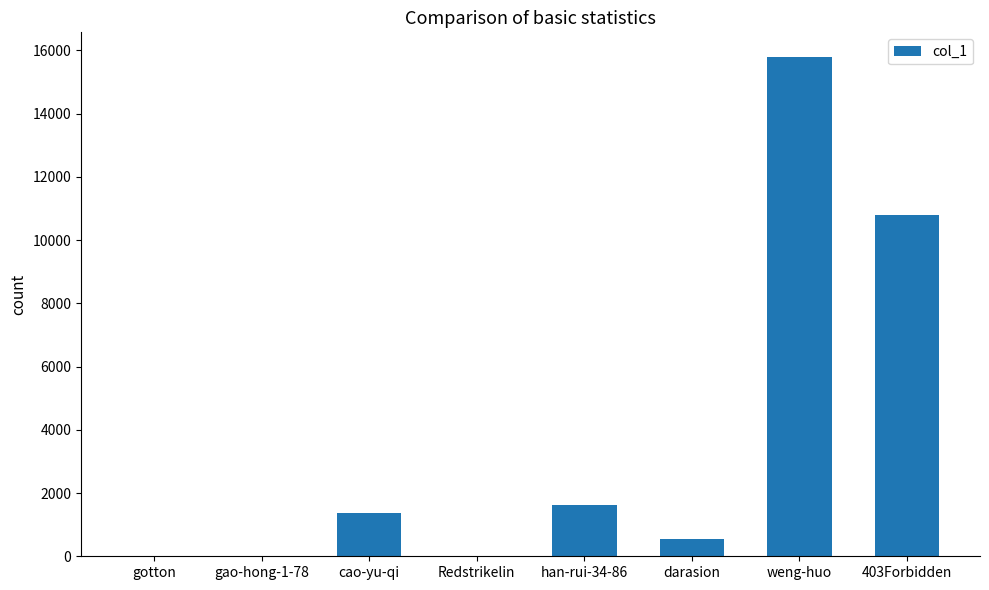

How many series are shown in this chart?

1